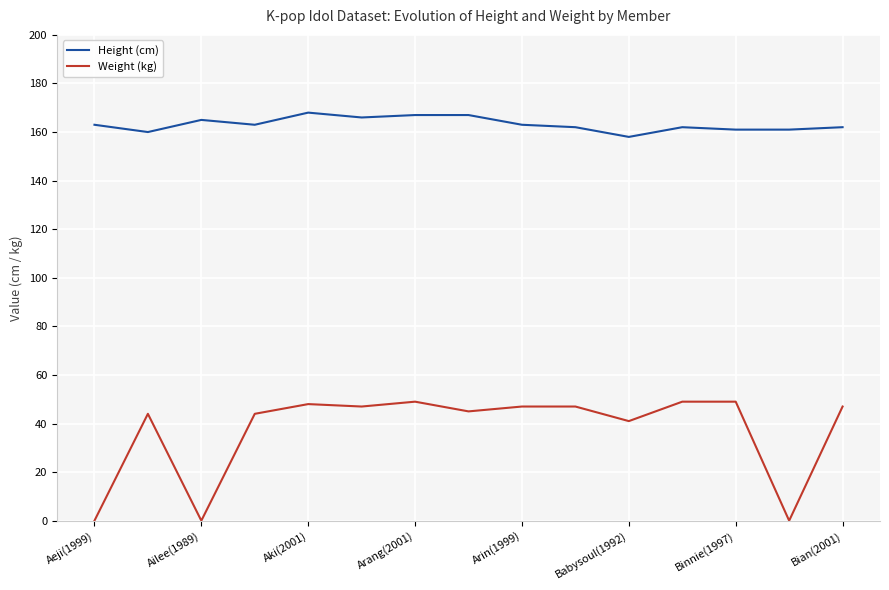

What is the difference between the maximum and minimum values in the Height (cm) series?

10